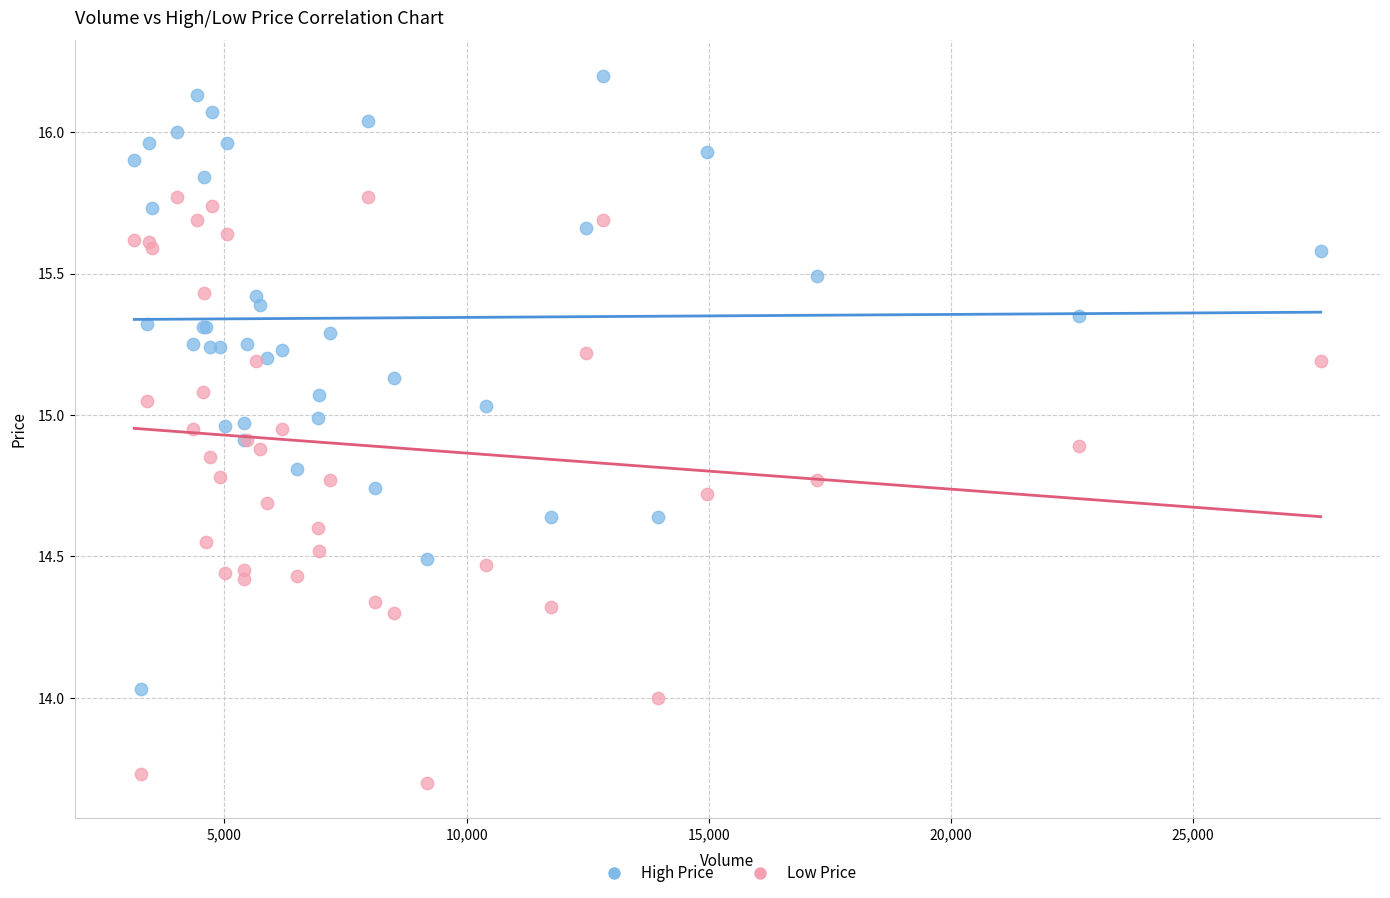

Which series reaches the maximum Y coordinate?

High Price